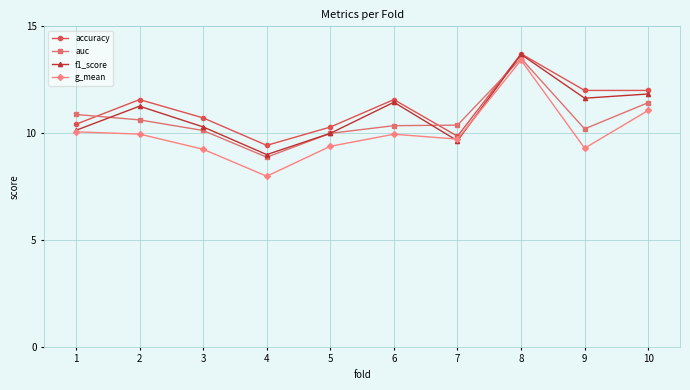

True or false: accuracy and auc intersect in this chart.

True